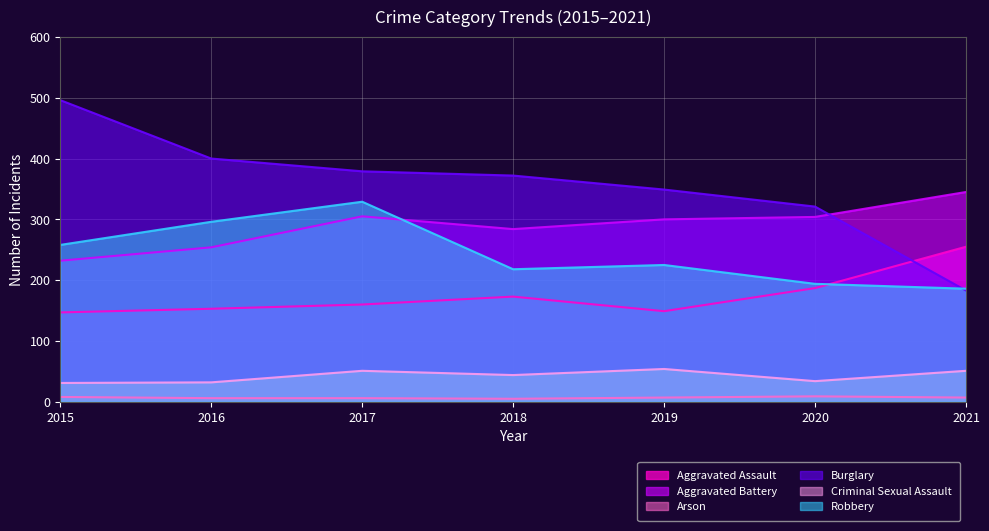

True or false: Aggravated Battery and Criminal Sexual Assault intersect in this chart.

False